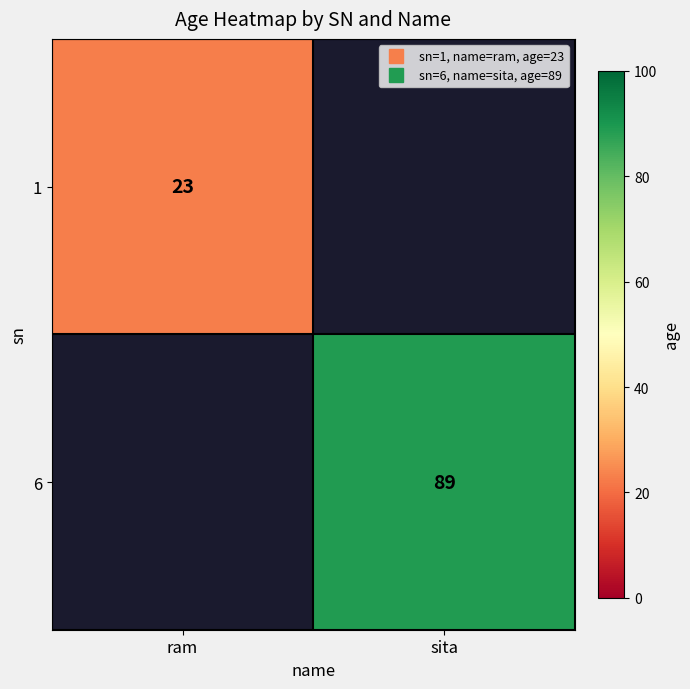

Count the number of data series in this chart.

2